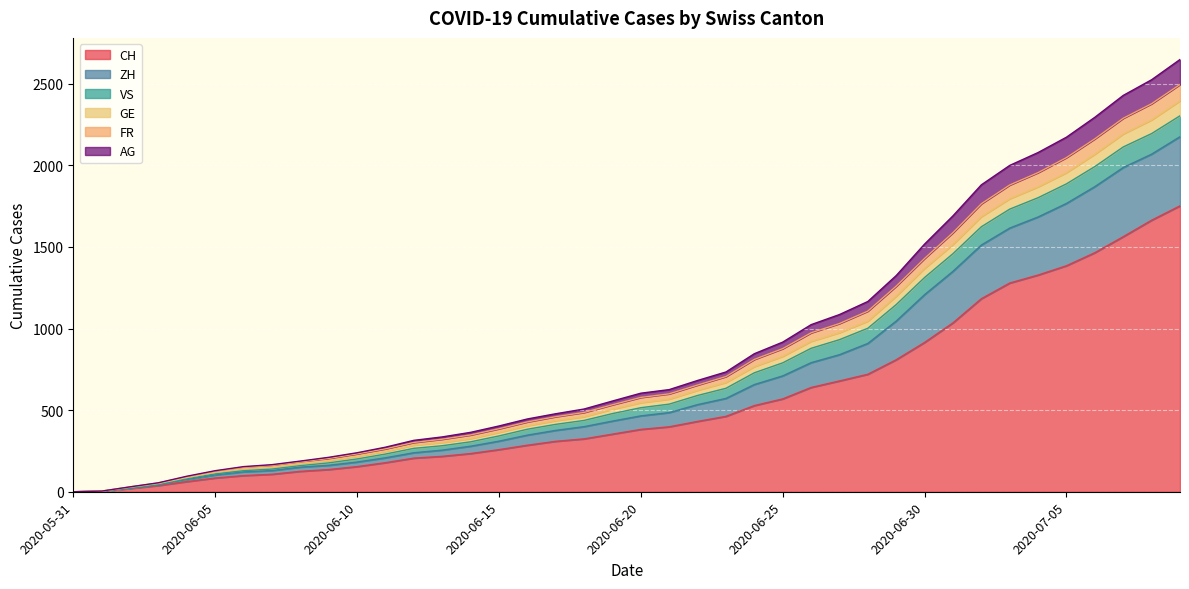

What is the label of the 1st point from the right?

2020-07-09